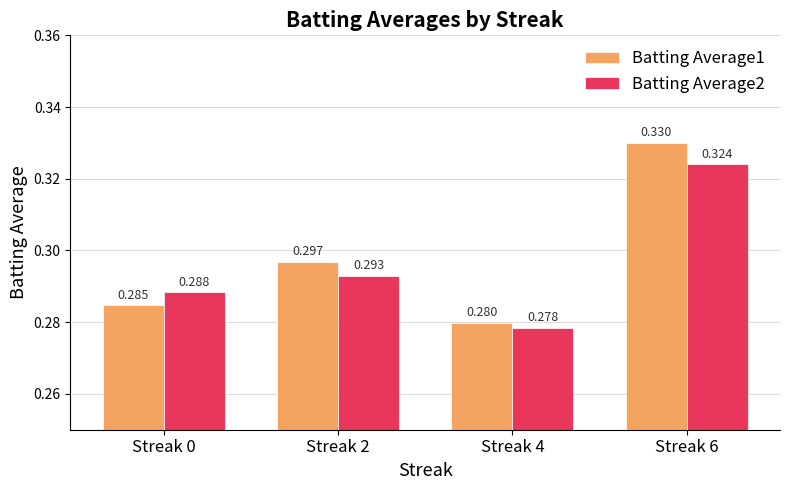

Is the value of Batting Average1 at Streak 0 greater than the value of Batting Average2 at Streak 0?

No